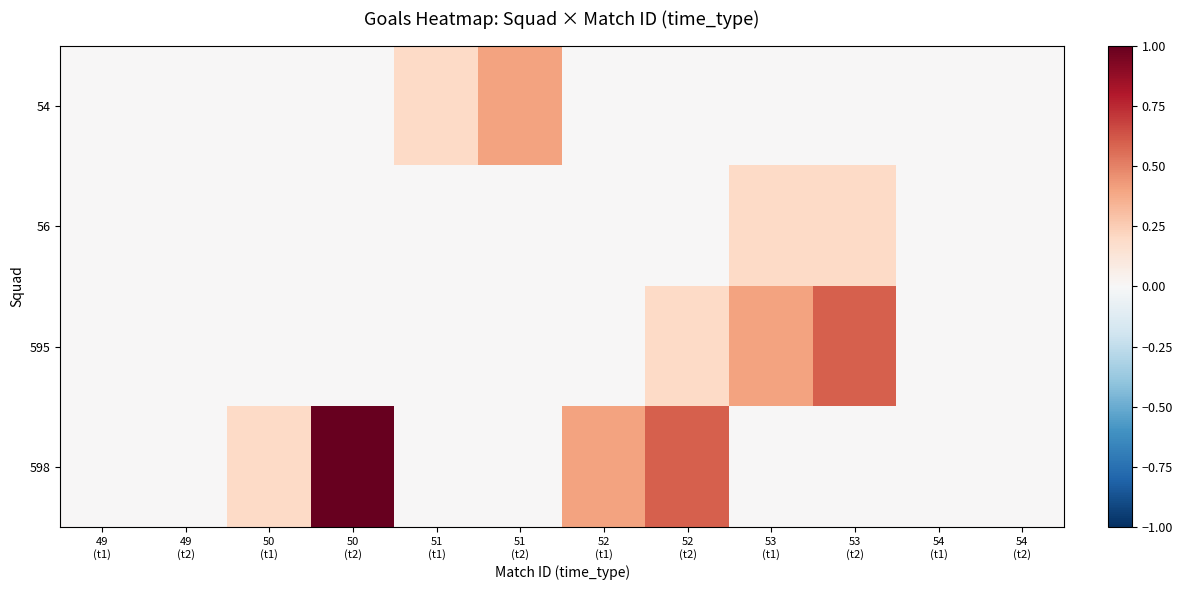

Which series has the largest total across all categories?

598